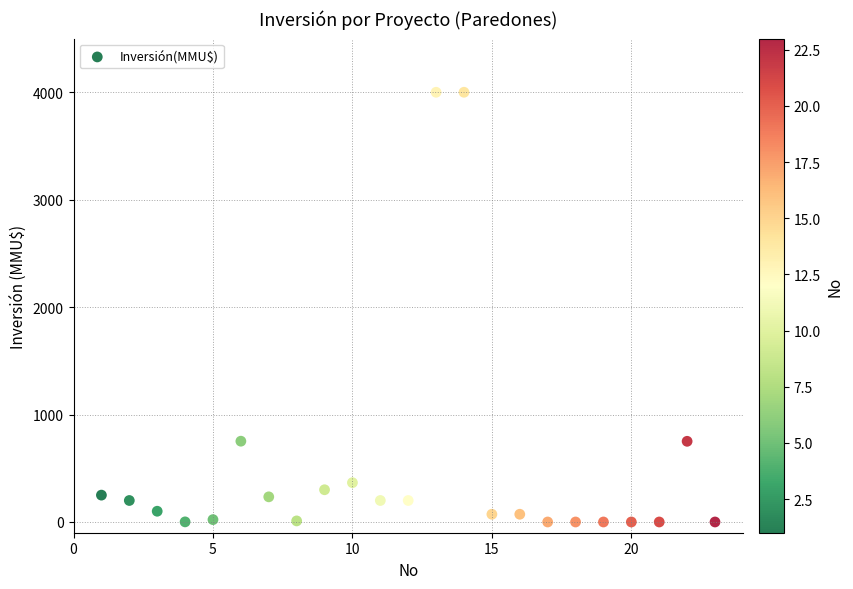

What is the range of X values (max minus min)?

22